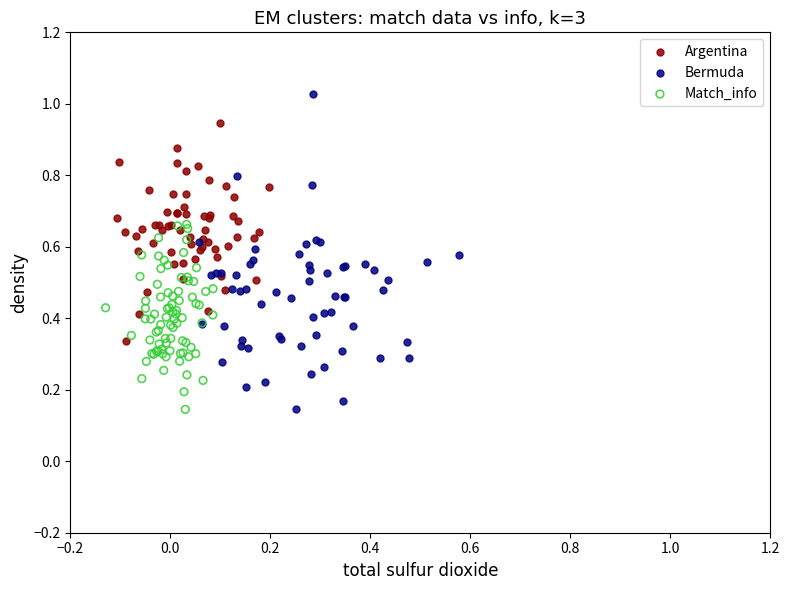

Which series reaches the maximum Y coordinate?

Bermuda